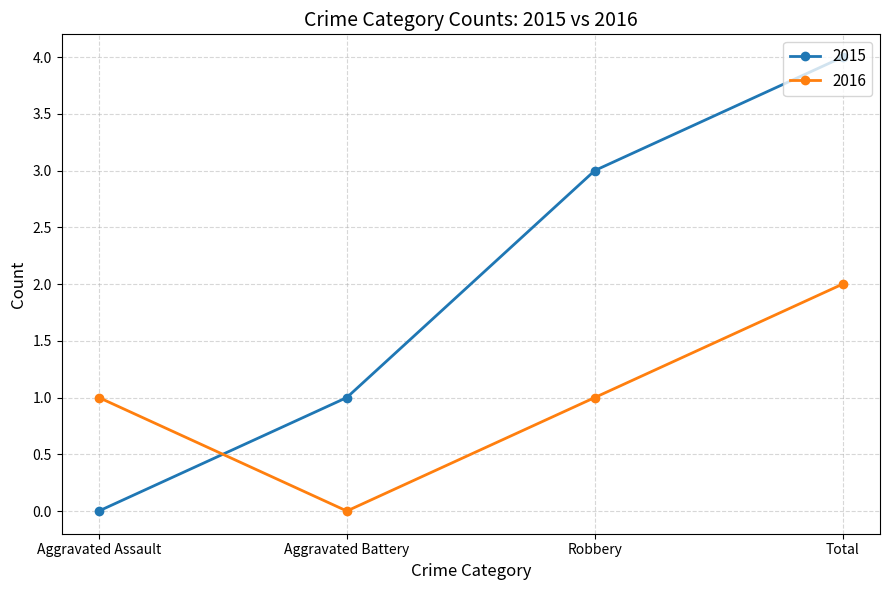

List the labels in order of 2015 value, largest first.

Total, Robbery, Aggravated Battery, Aggravated Assault